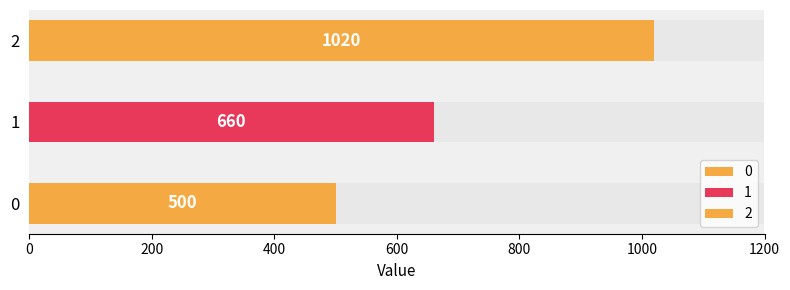

List the labels in order of value, largest first.

2, 1, 0